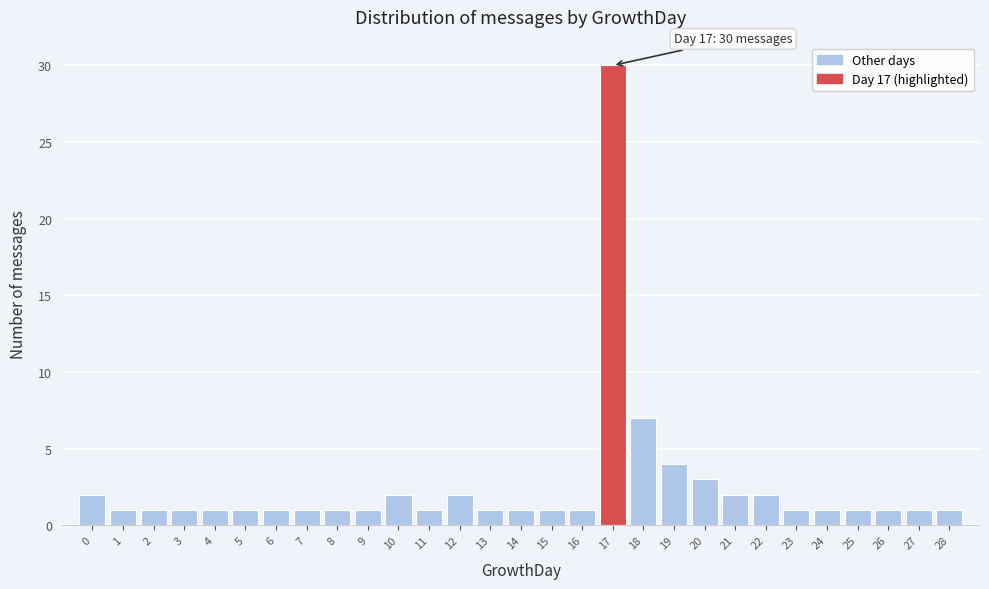

Reading left to right, what are all the values shown in this chart?

0=2	1=1	2=1	3=1	4=1	5=1	6=1	7=1	8=1	9=1	10=2	11=1	12=2	13=1	14=1	15=1	16=1	17=30	18=7	19=4	20=3	21=2	22=2	23=1	24=1	25=1	26=1	27=1	28=1